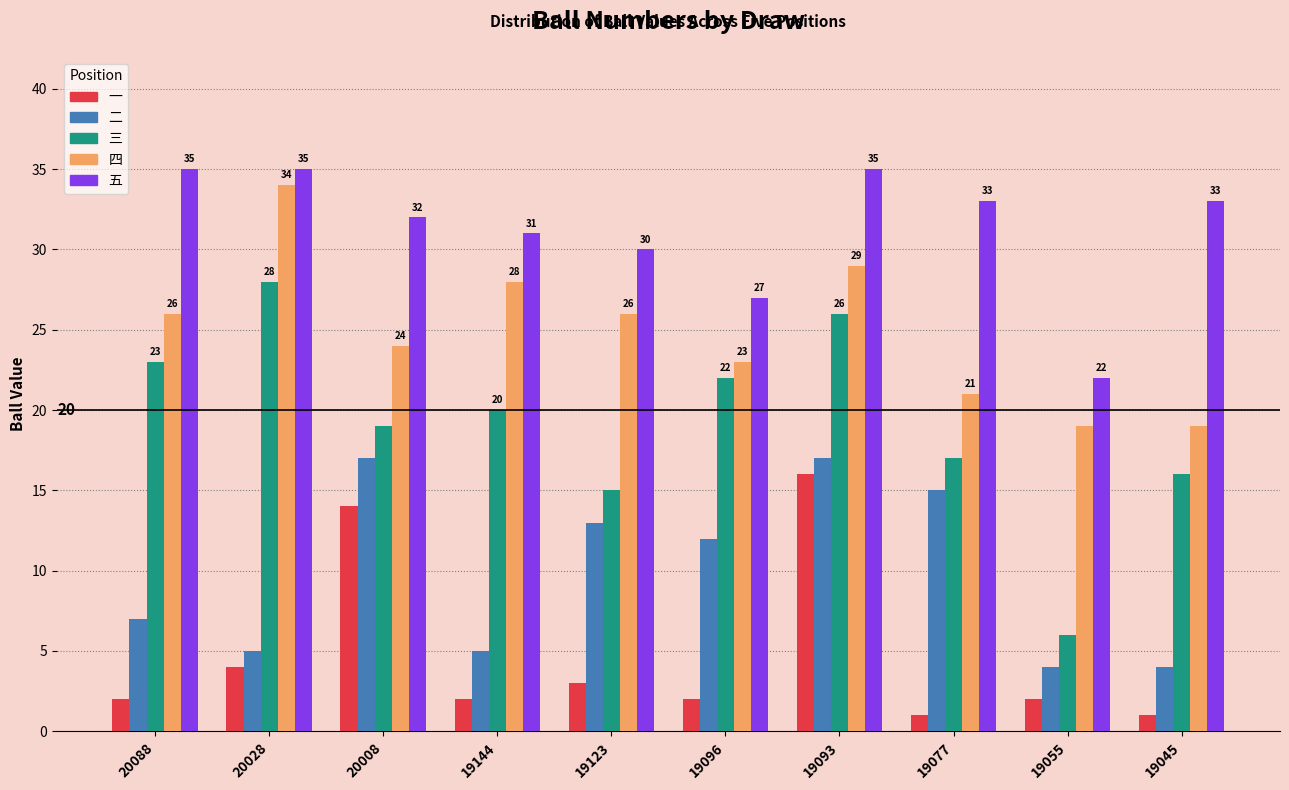

What is the difference between the maximum and minimum values in the 二 series?

13